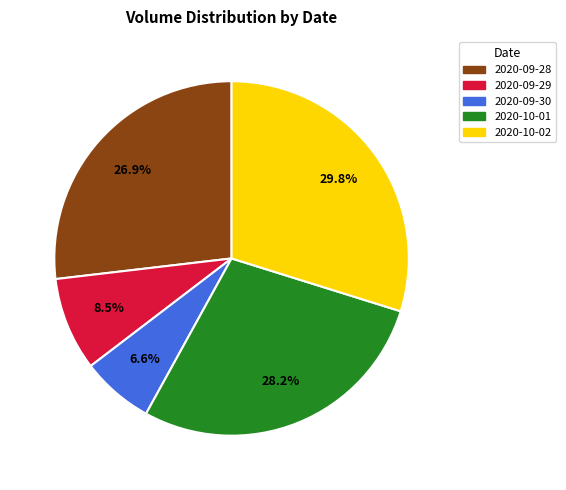

What is the smallest slice in the pie chart?

2020-09-30